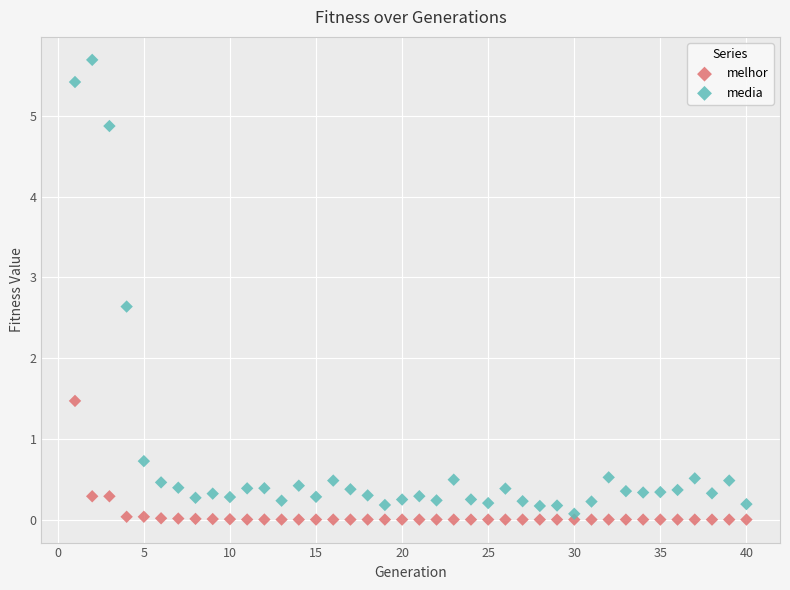

Which series reaches the maximum Y coordinate?

media